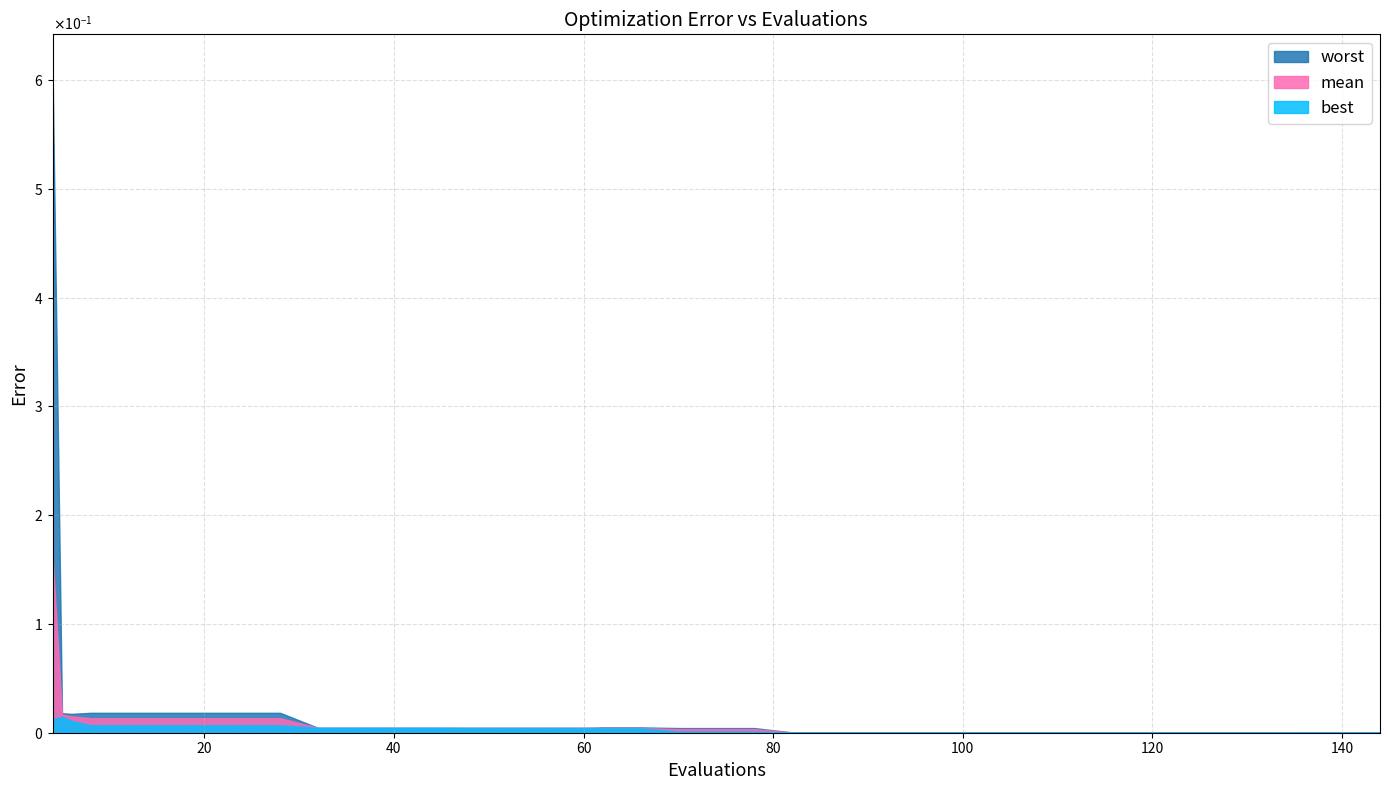

What are all the series names shown in the legend?

worst, mean, best